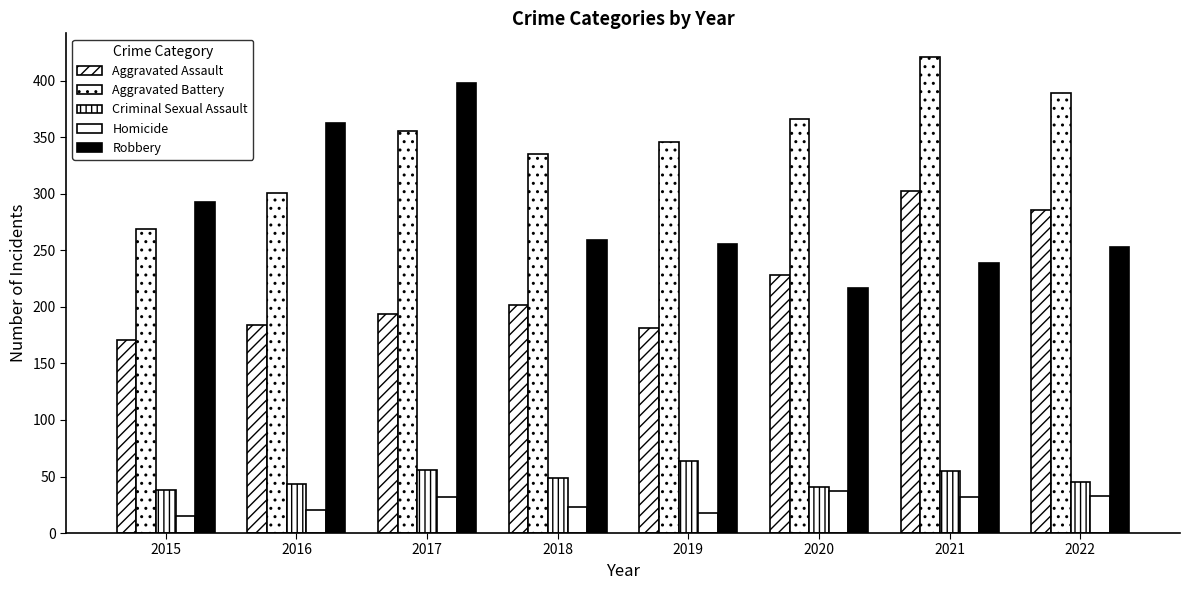

Which series changed the most between 2015 and 2017?

Robbery